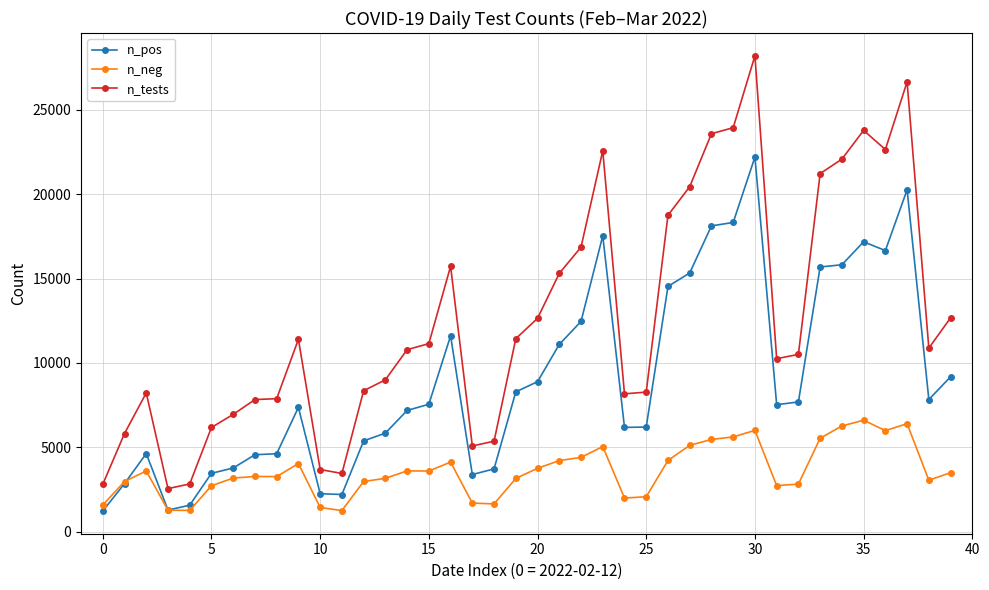

Which series has the largest total across all categories?

n_tests